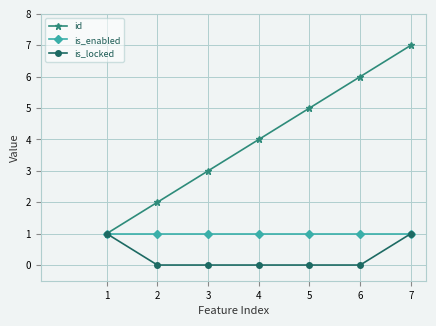

What is the value of the is_enabled point at the 2nd from the left?

1